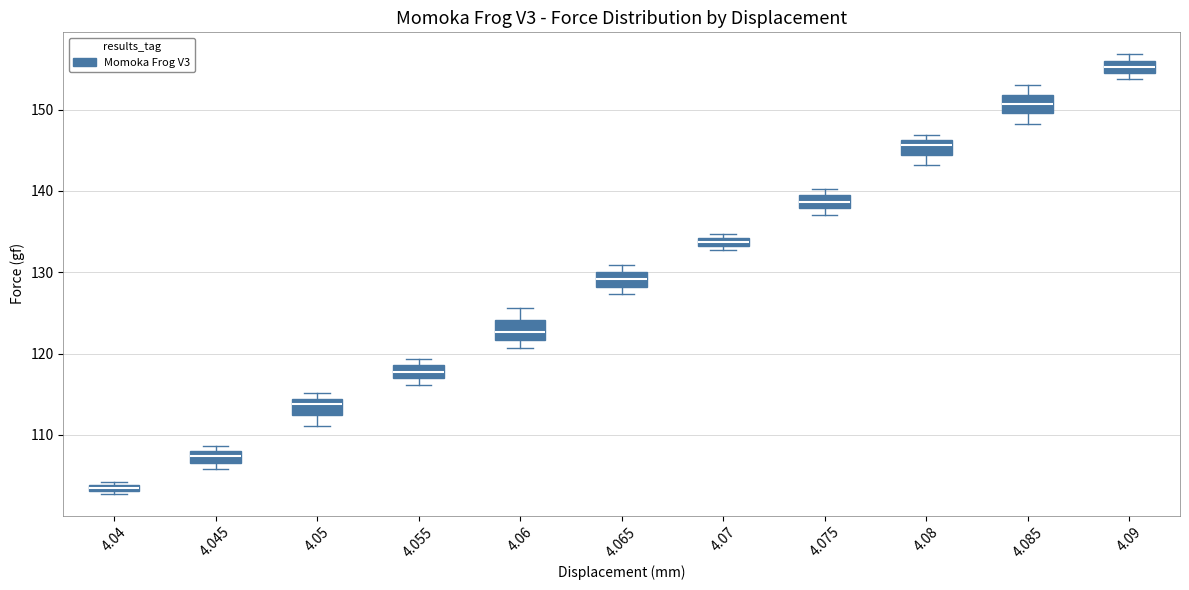

Where is the lower edge of the box at x = 4.07 on the y-axis? The values are not printed on the chart, so give them approximately, as read against the axis.

133